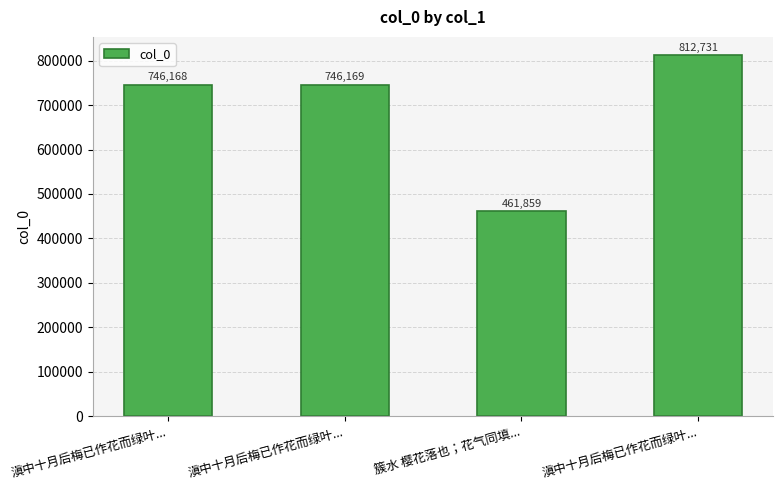

What value does the data have at 滇中十月后梅已作花而绿叶..., to the nearest 100?

746200